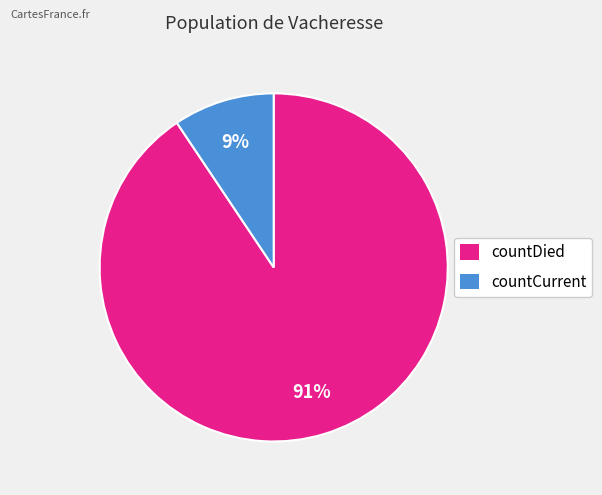

How many segments does this pie chart have?

2